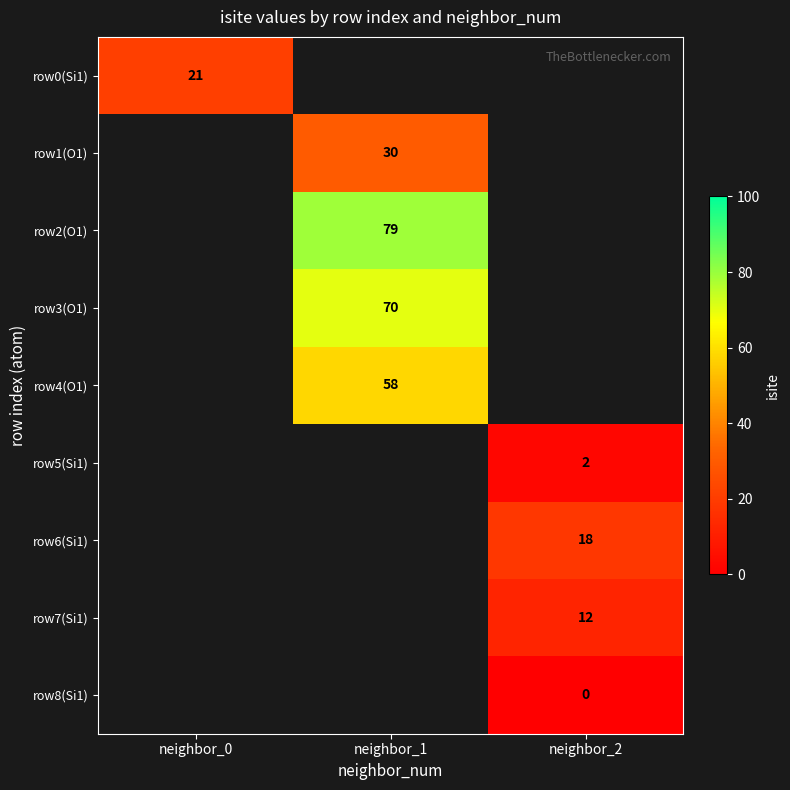

Is it true that row3(O1) equals 70 at neighbor_1?

True